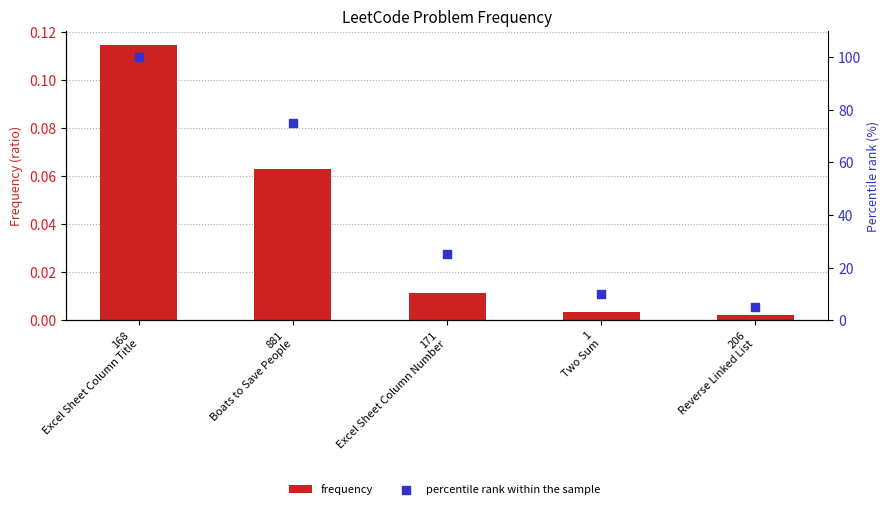

Which series reaches the minimum Y coordinate?

frequency